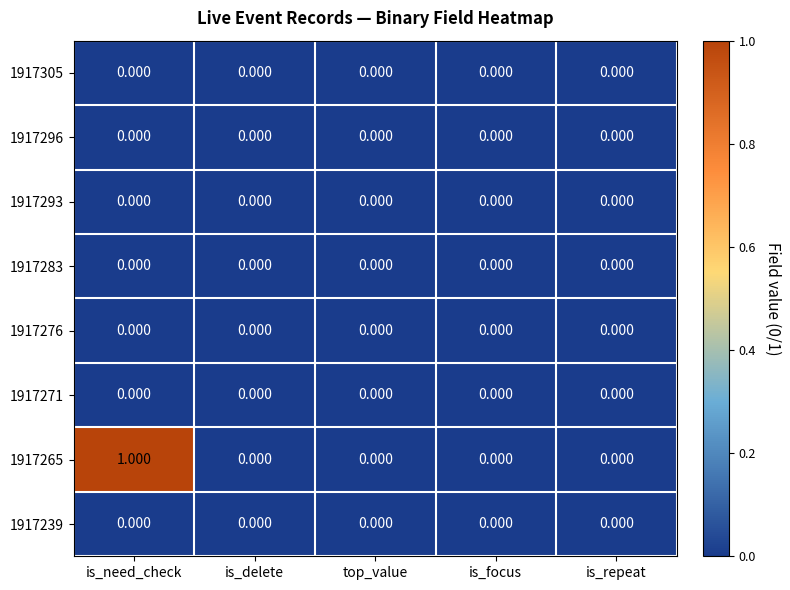

Between top_value and is_focus, which series saw the biggest shift?

1917305